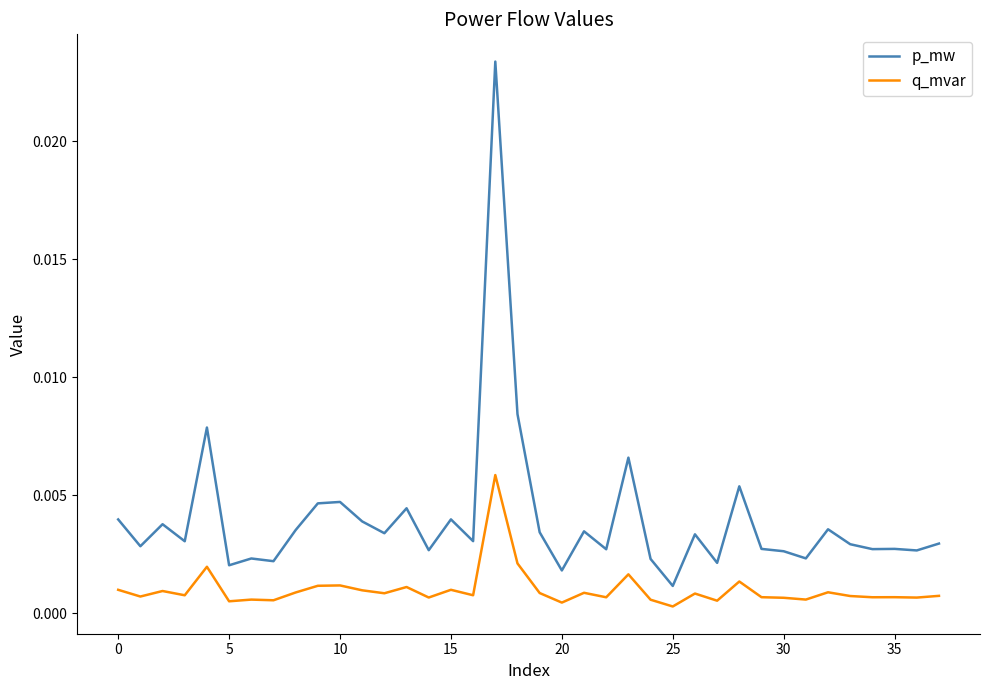

Which series has the largest range (max minus min)?

p_mw